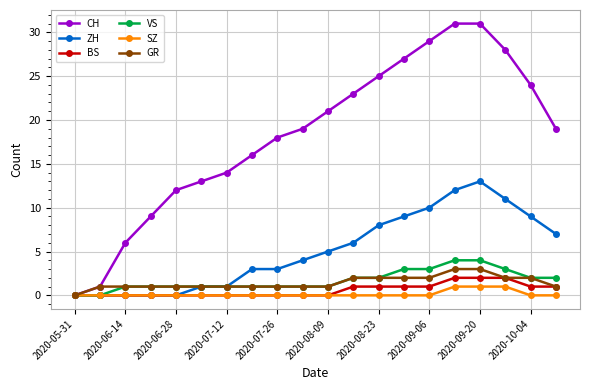

At how many categories does at least one series exceed 17?

12